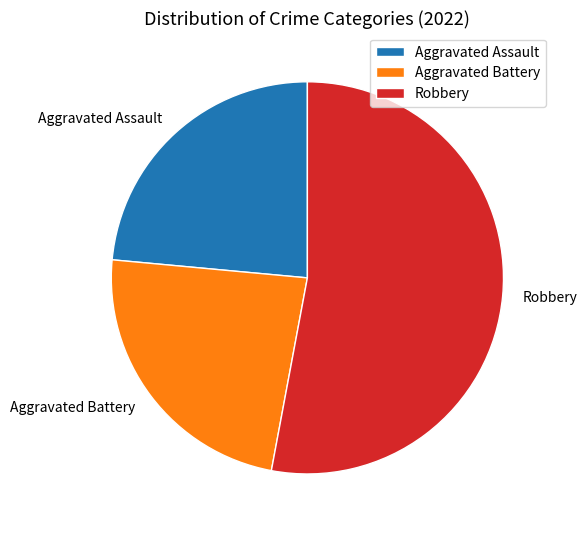

Which has a higher value, Aggravated Battery or Robbery?

Robbery